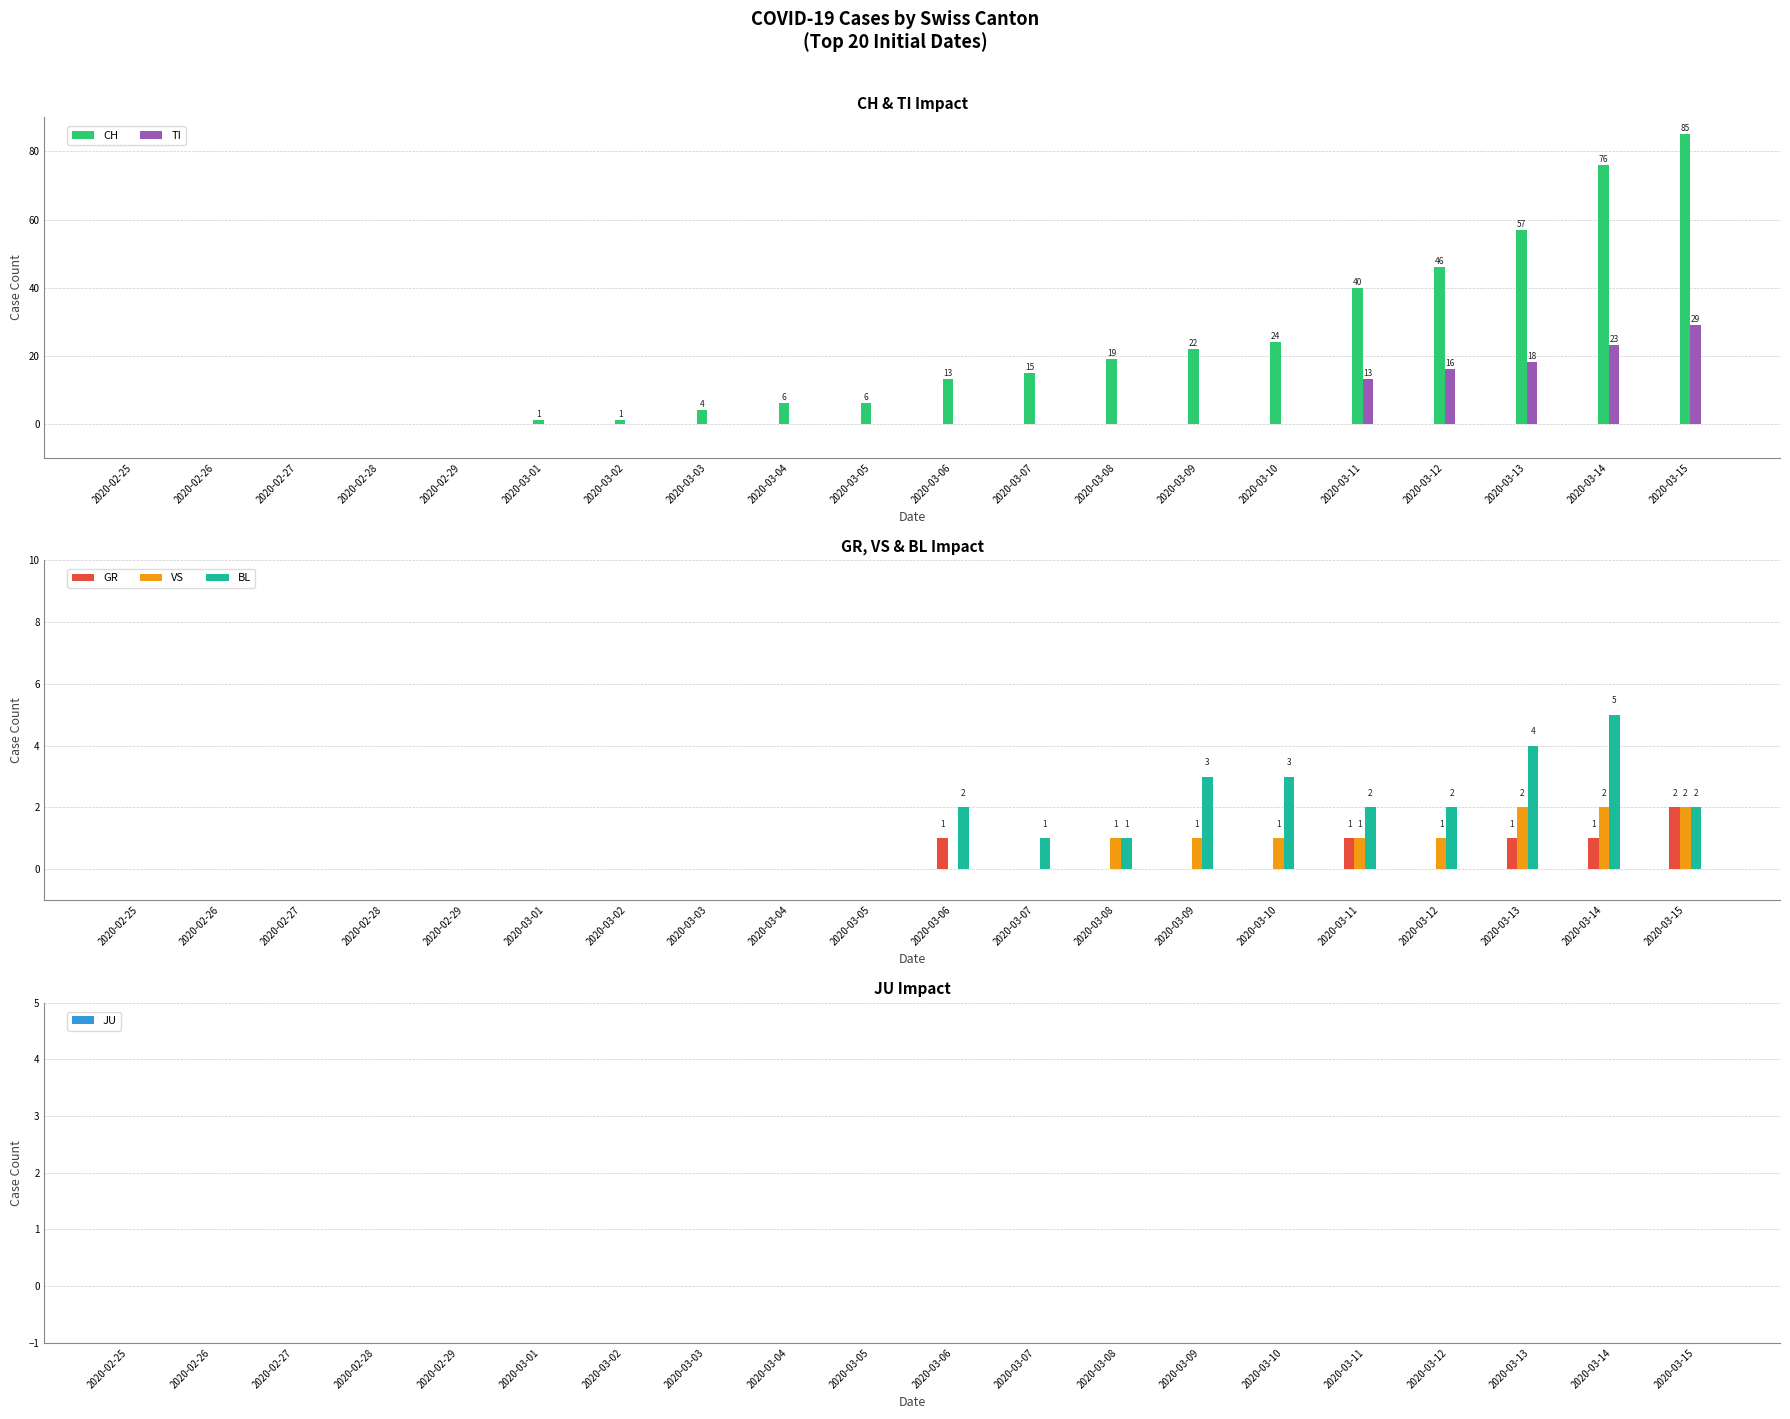

Count the BL values in the range 0 to 2.

16